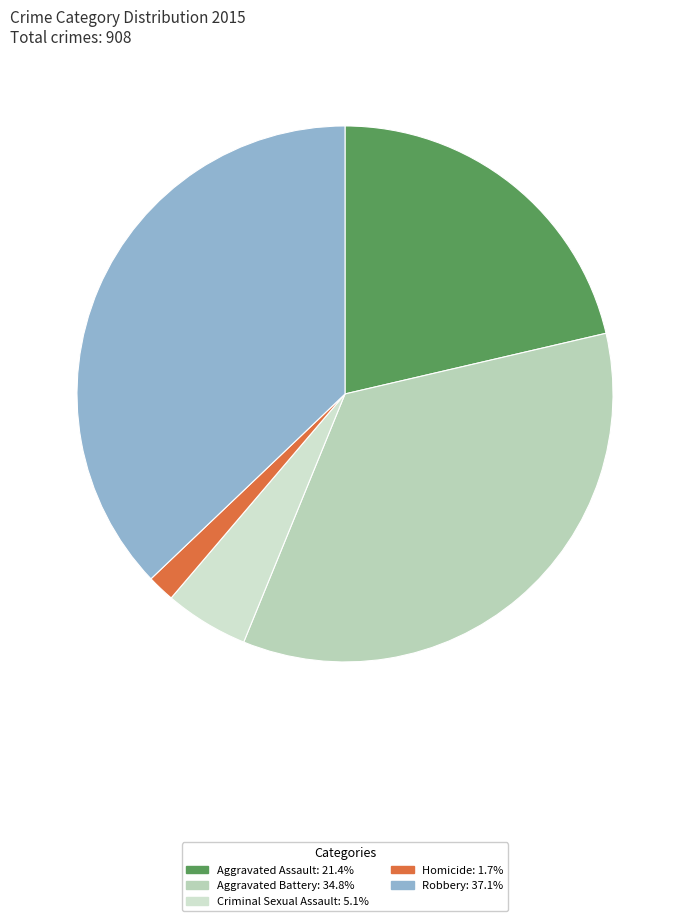

What percentage do Homicide and Robbery together represent?

38.8%